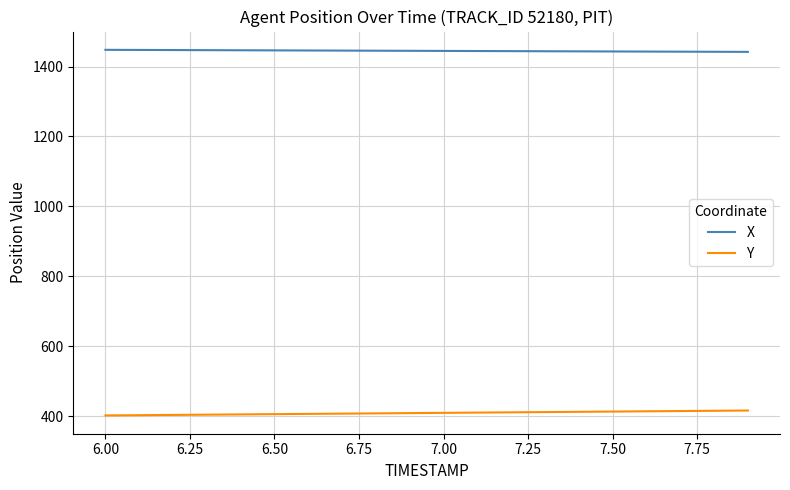

What is the greatest value displayed?

1447.8